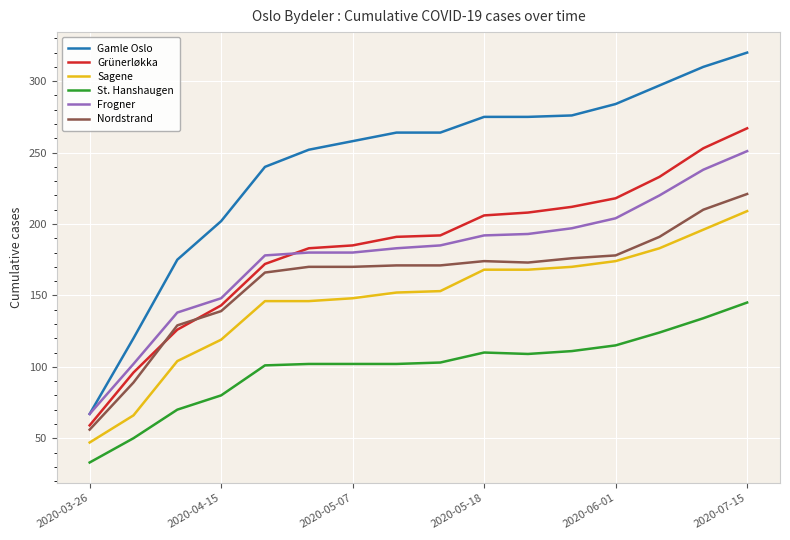

True or false: St. Hanshaugen and Nordstrand cross at least once.

False